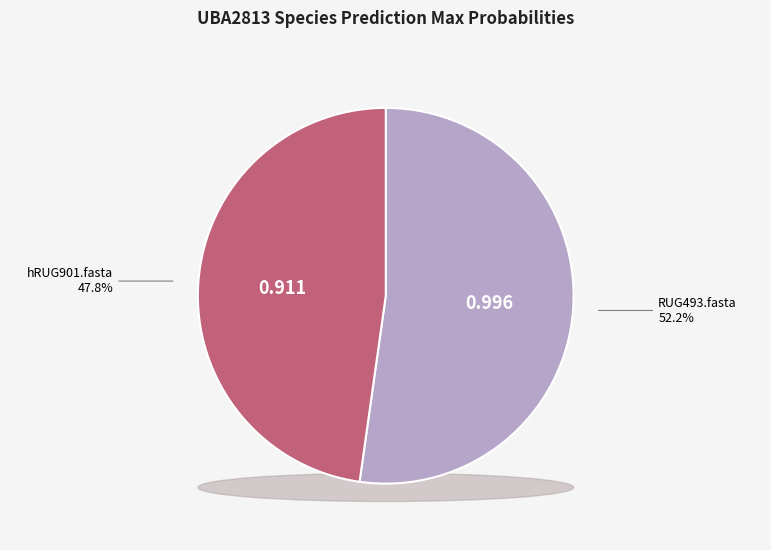

The RUG493.fasta slice represents 43% of the pie. True or false?

False